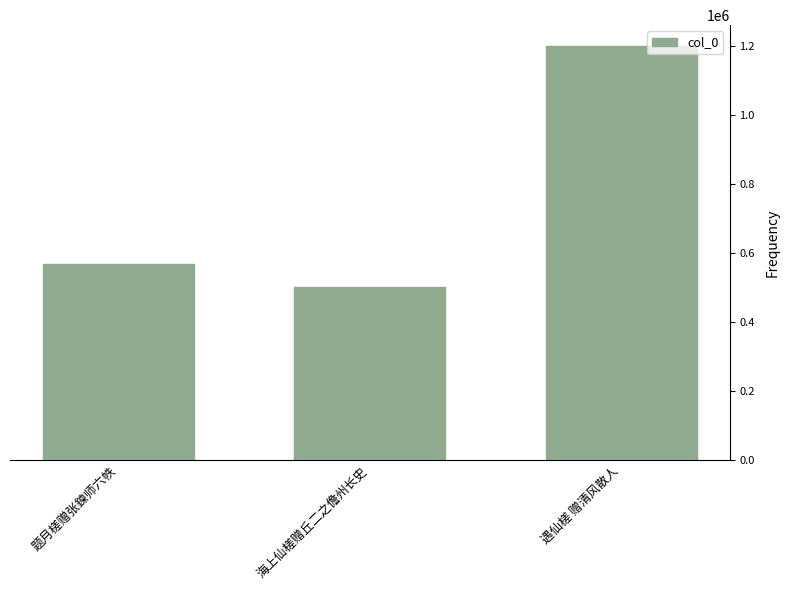

Where is the data nearest to the value 852180?

题月槎赠张鍊师六帙